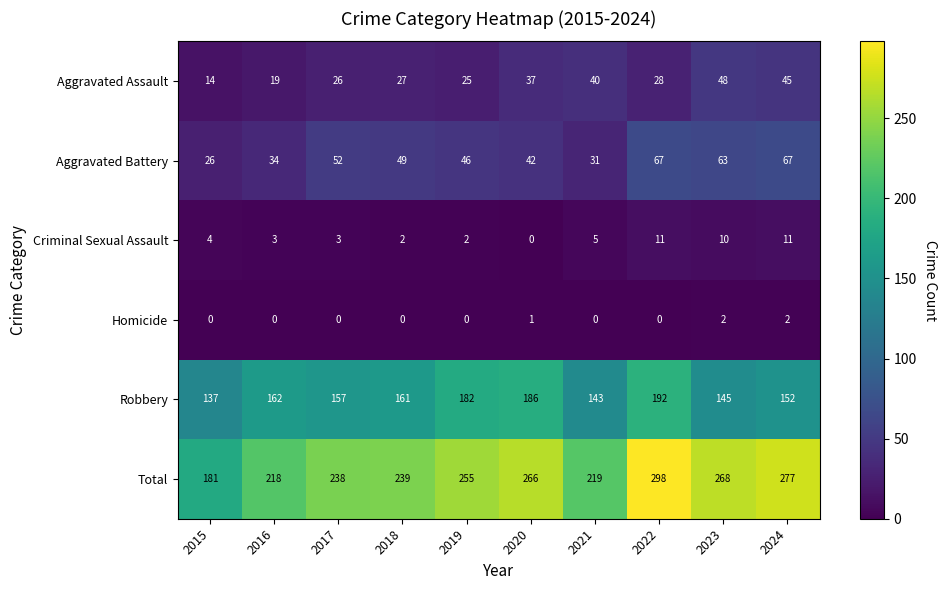

At which category is the sum across all series the highest?

2022